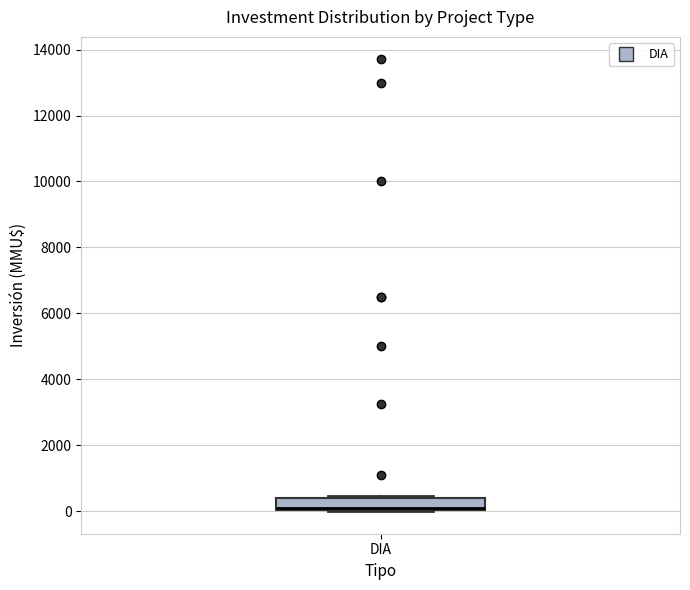

Transcribe this box plot: give where the median line is, the range the box spans, and where the two whiskers end, as read against the y-axis. The values are not printed on the chart, so give them approximately, as read against the axis.

median 200, box 0 to 400, whiskers 0 to 400